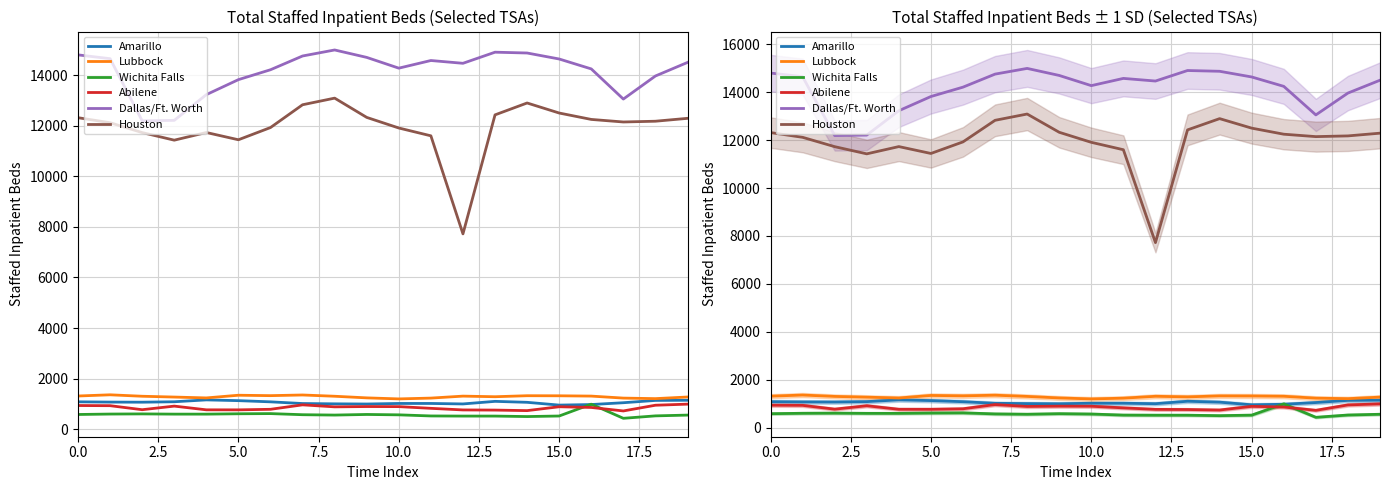

Rank the series by their maximum value, from highest to lowest.

Dallas/Ft. Worth, Houston, Lubbock, Amarillo, Abilene, Wichita Falls